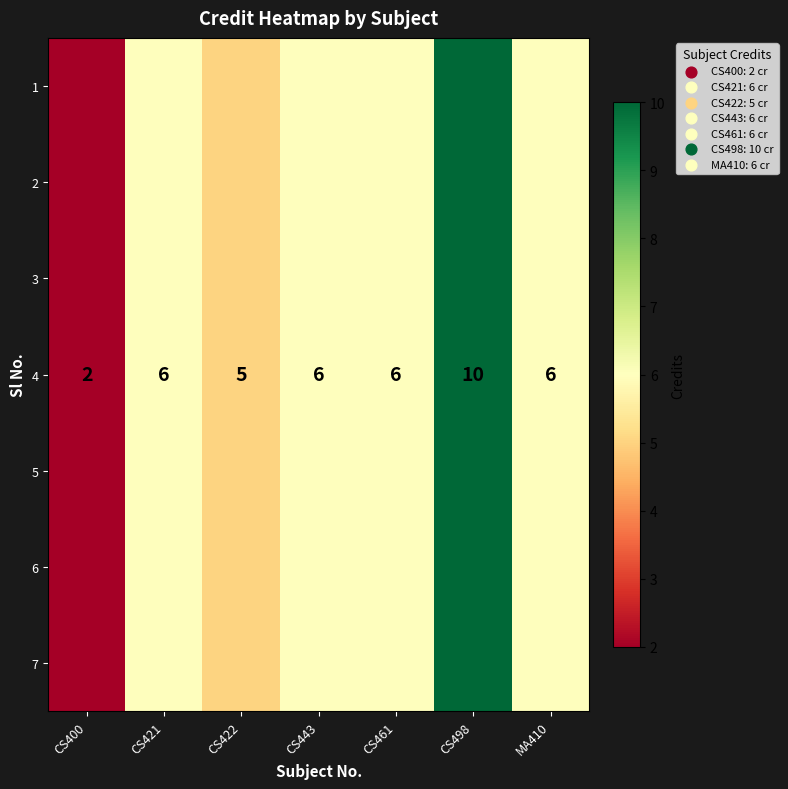

How many 4 values are between 5 and 6?

5